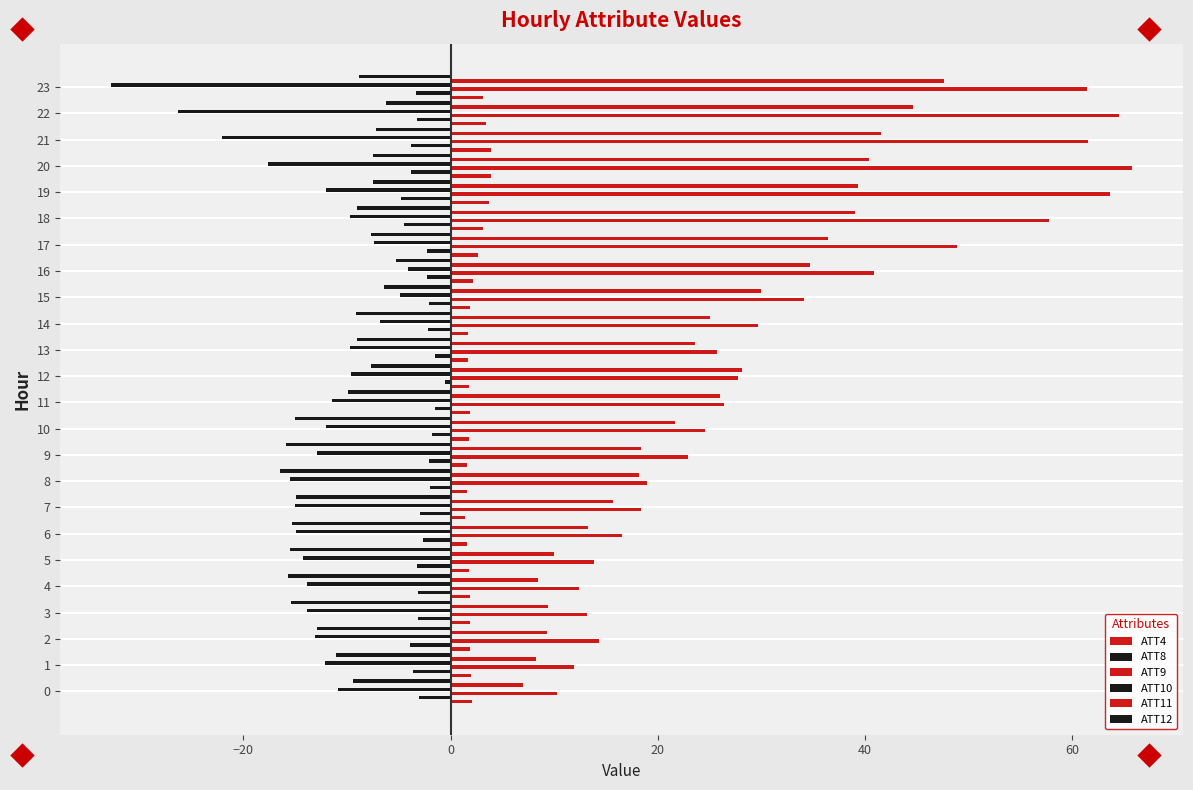

What is the minimum value shown in the chart?

-32.7